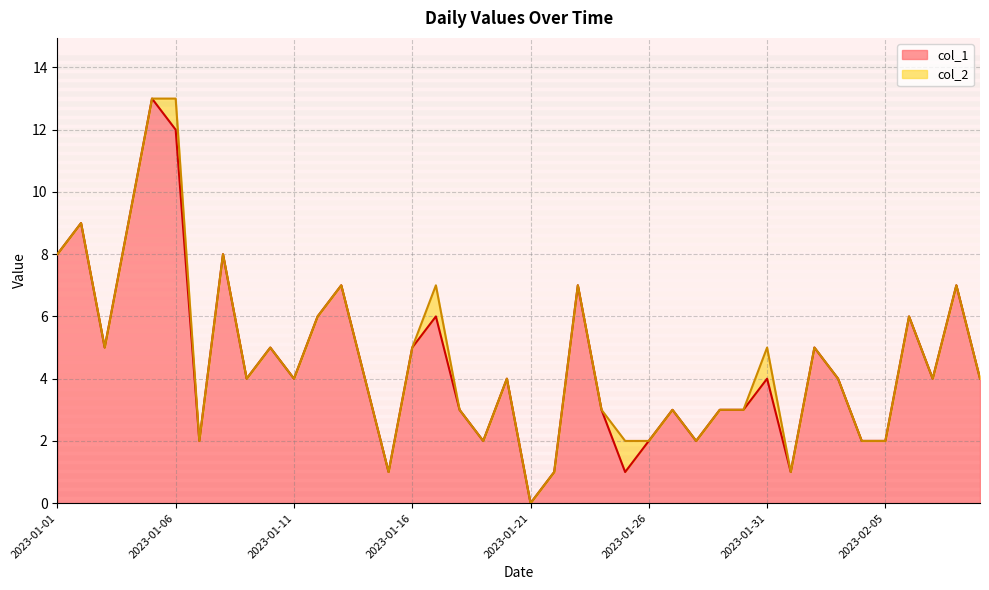

What is the difference between the second highest and second lowest values?

11